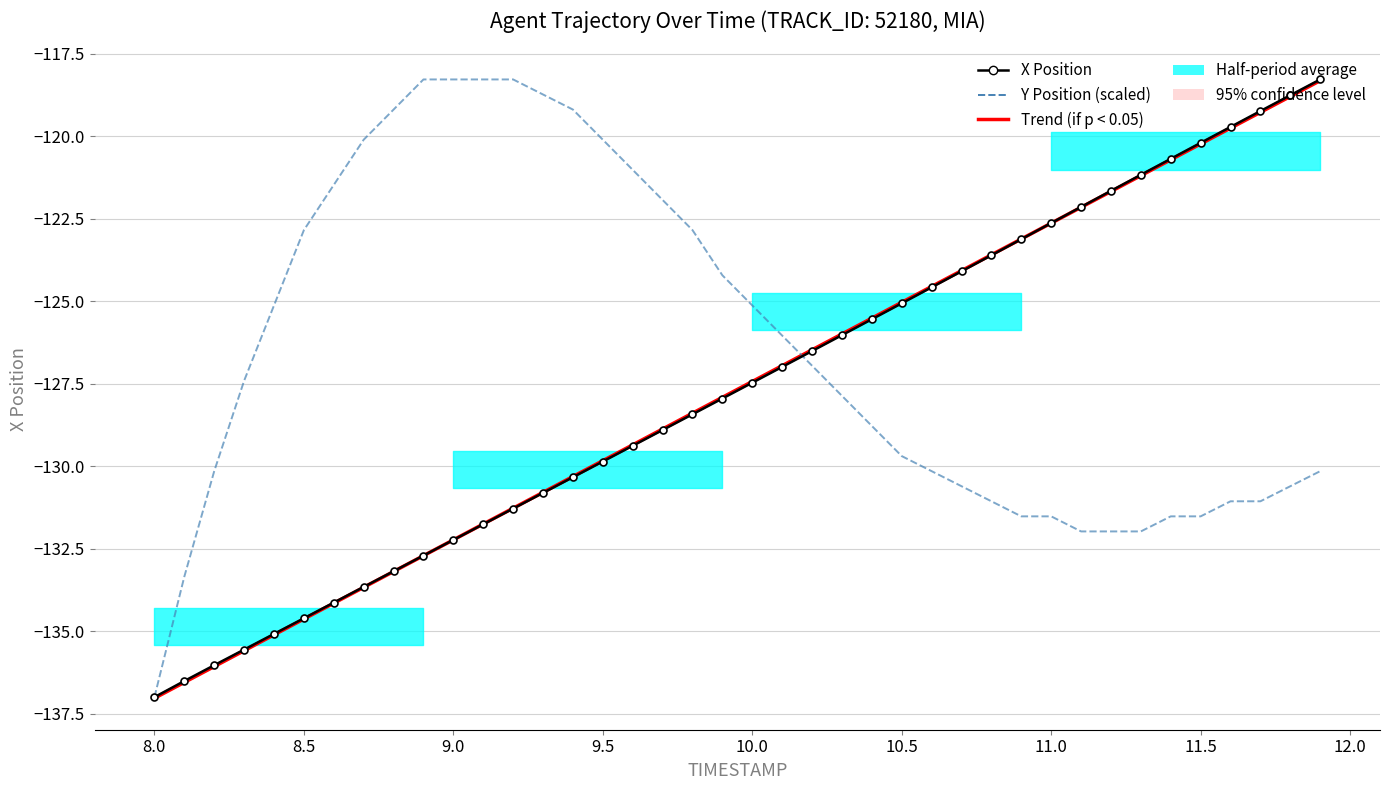

How many data points in Y Position (scaled) are less than -127?

21